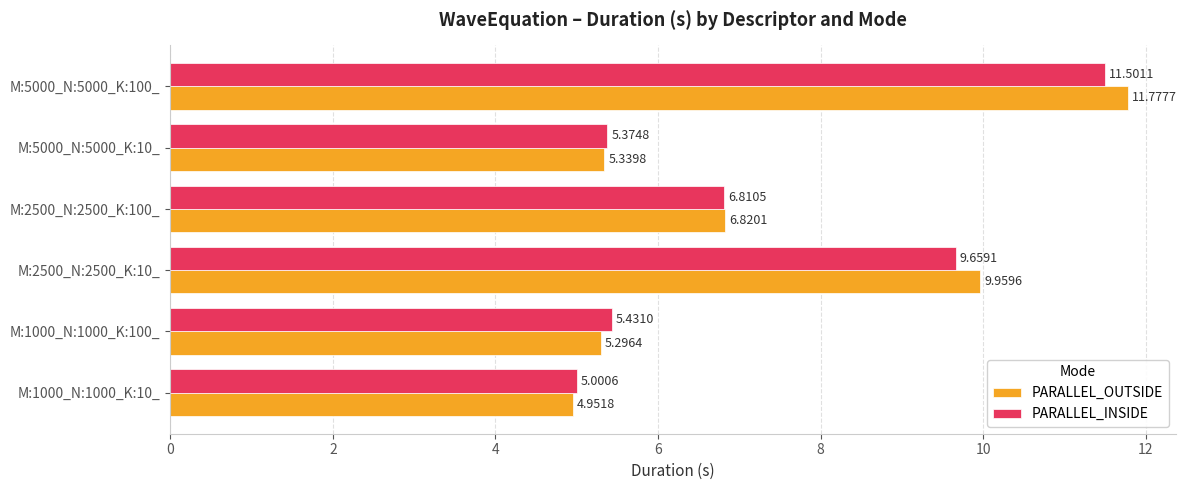

List the labels in order of PARALLEL_OUTSIDE value, smallest first.

M:1000_N:1000_K:10_, M:1000_N:1000_K:100_, M:5000_N:5000_K:10_, M:2500_N:2500_K:100_, M:2500_N:2500_K:10_, M:5000_N:5000_K:100_